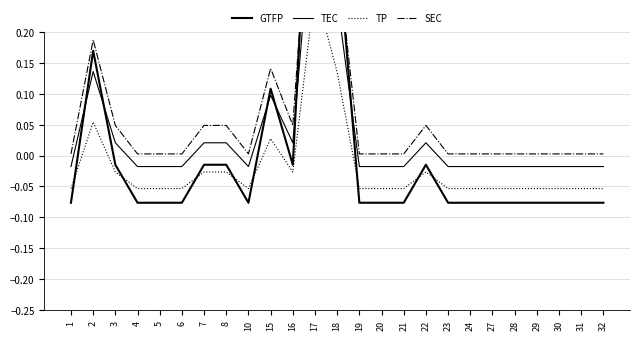

True or false: TEC and GTFP intersect in this chart.

True